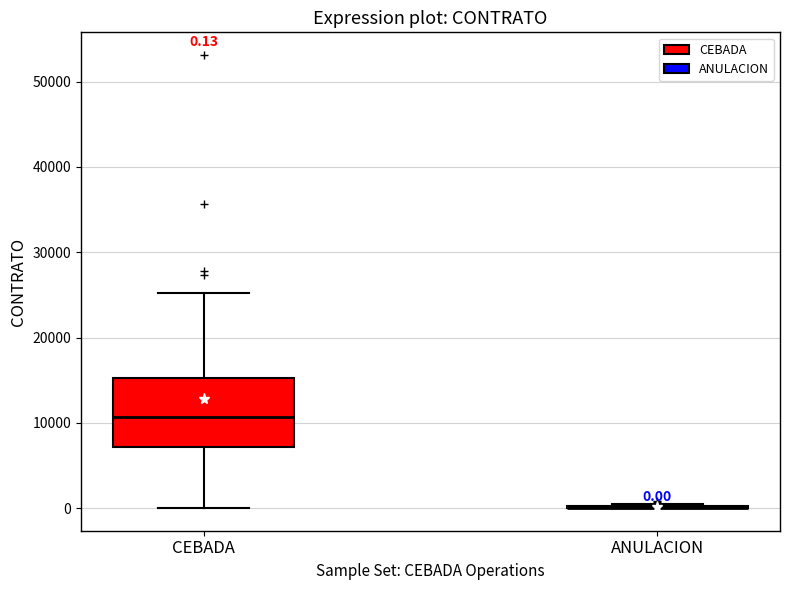

Which box is the tallest, from its lower edge to its upper edge?

CEBADA